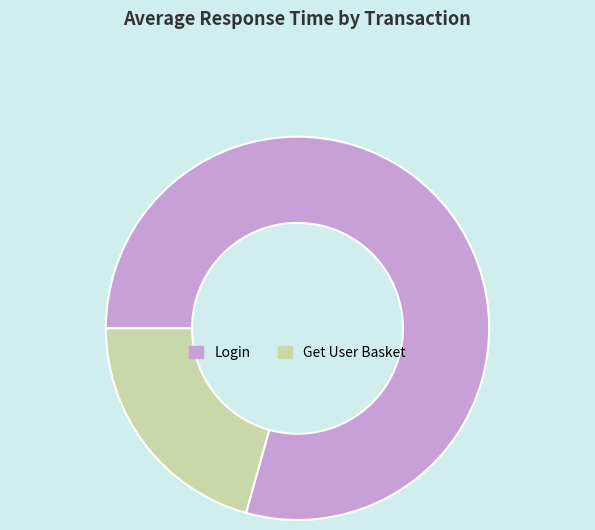

Is the sum of Login and Get User Basket greater than half?

Yes